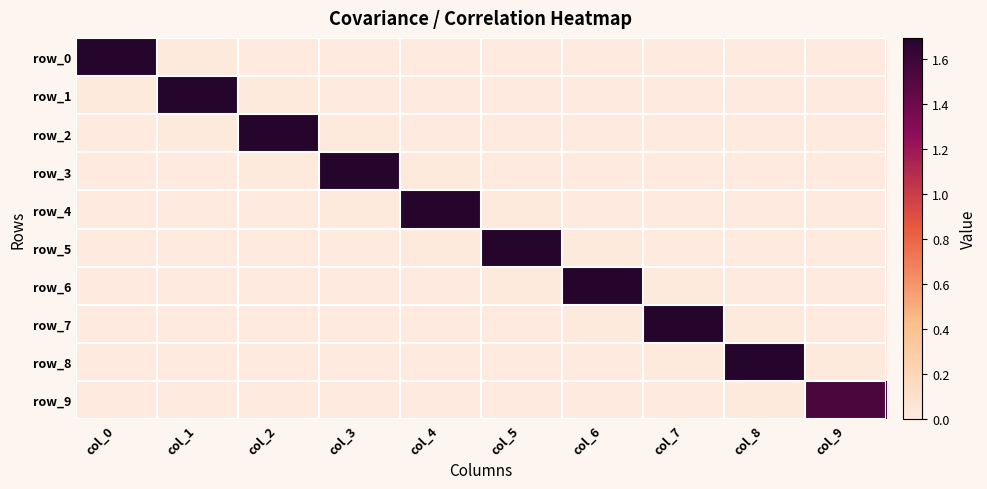

Where is row_0 nearest to the value 0?

col_9